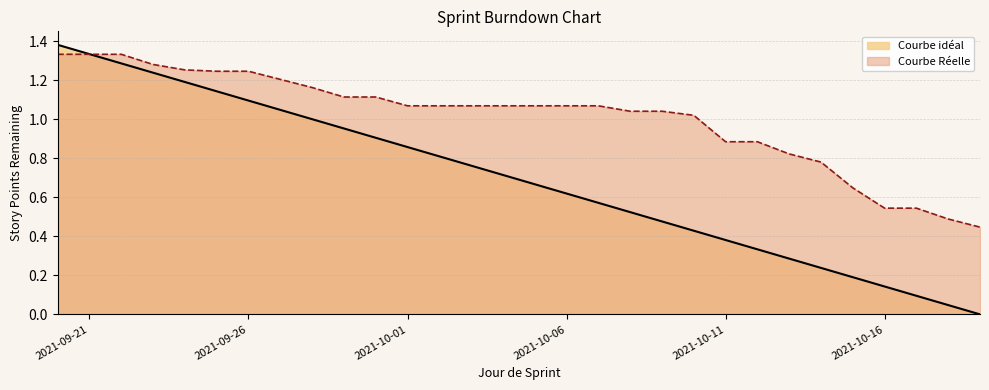

At which label does Courbe Réelle first exceed 1?

2021-09-20